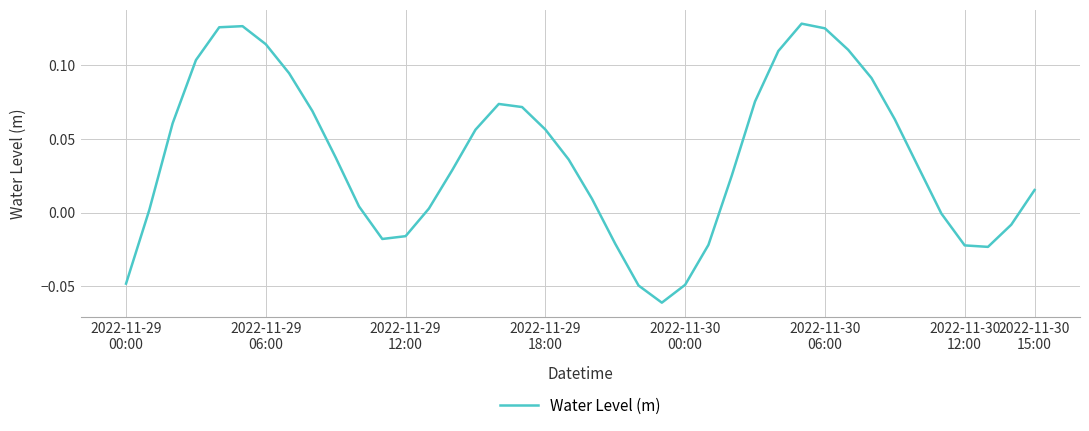

How many categories are shown in the chart?

40